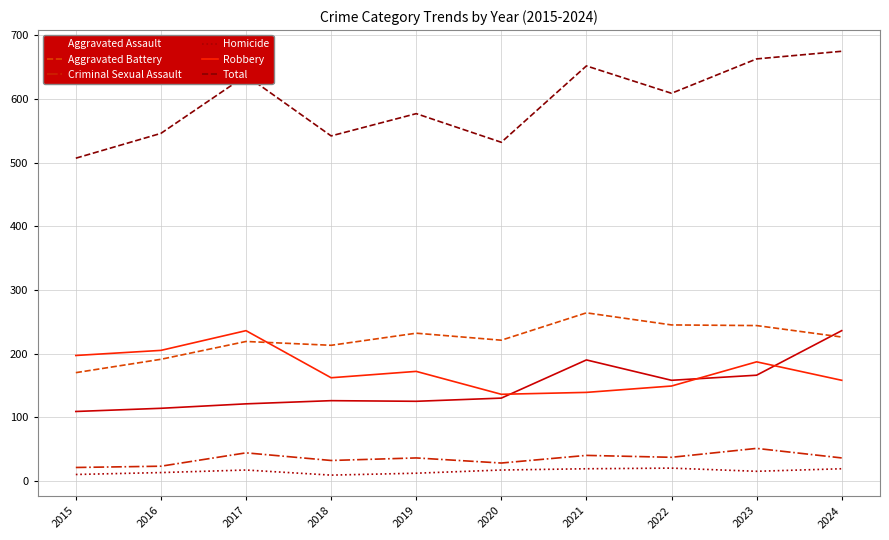

True or false: Criminal Sexual Assault has more than 0 interior local peaks.

True